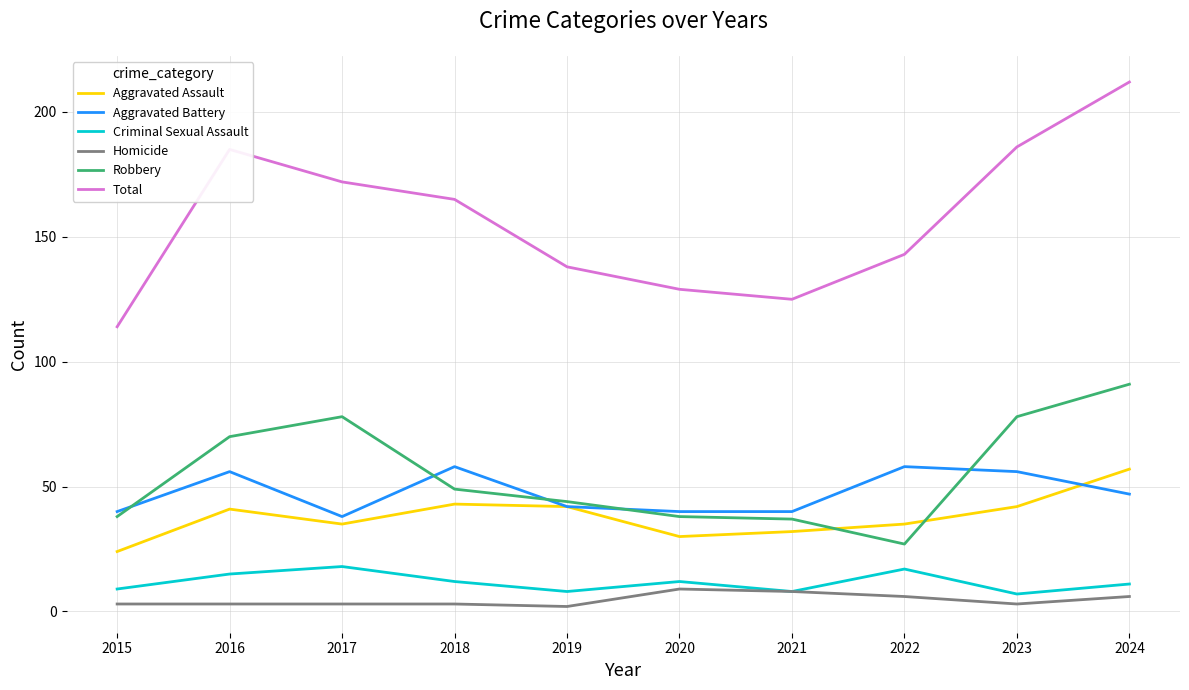

The value of Total at 2018 is 165. True or false?

True